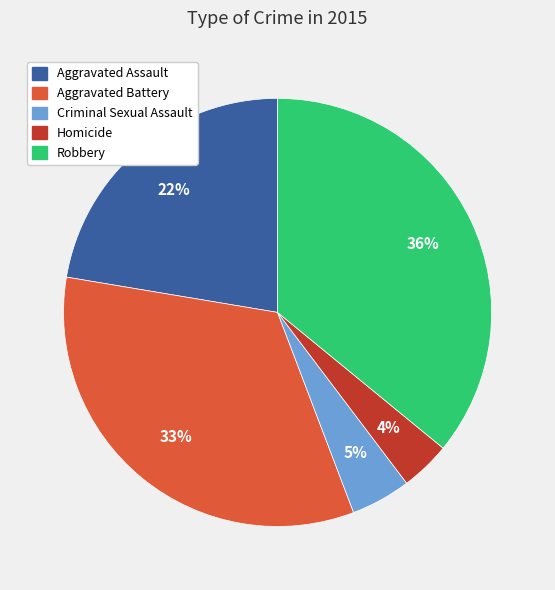

Is there a majority slice in this chart?

No